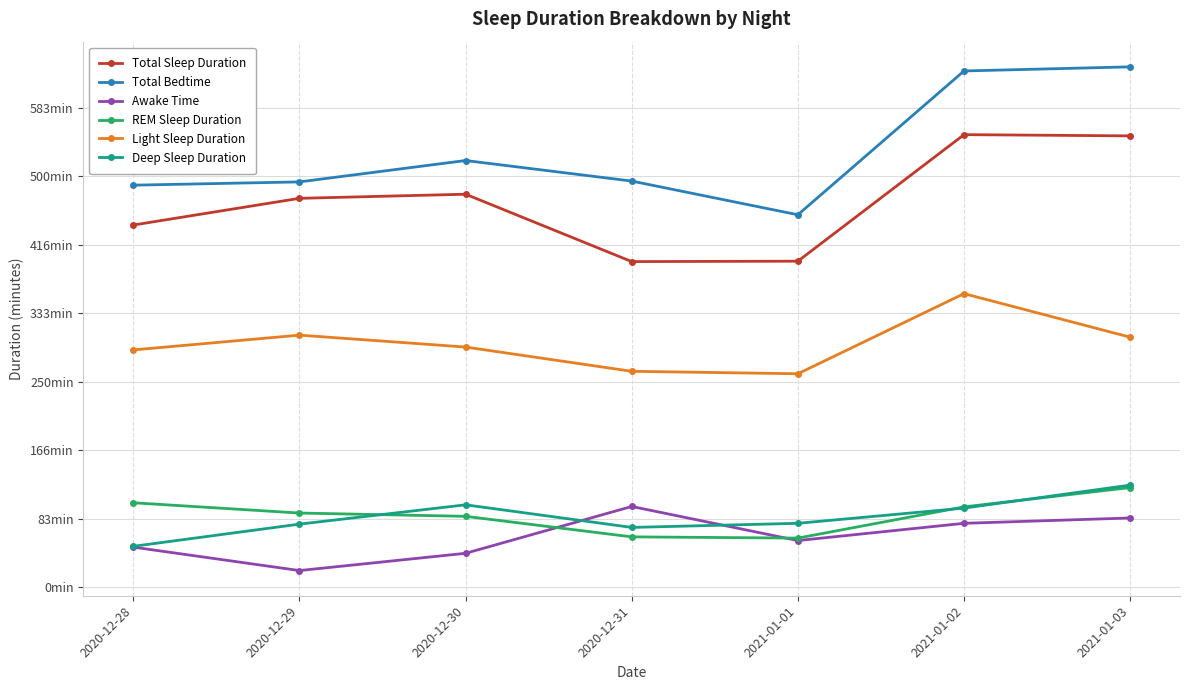

Where does the Total Sleep Duration series first go above 28380?

2020-12-30